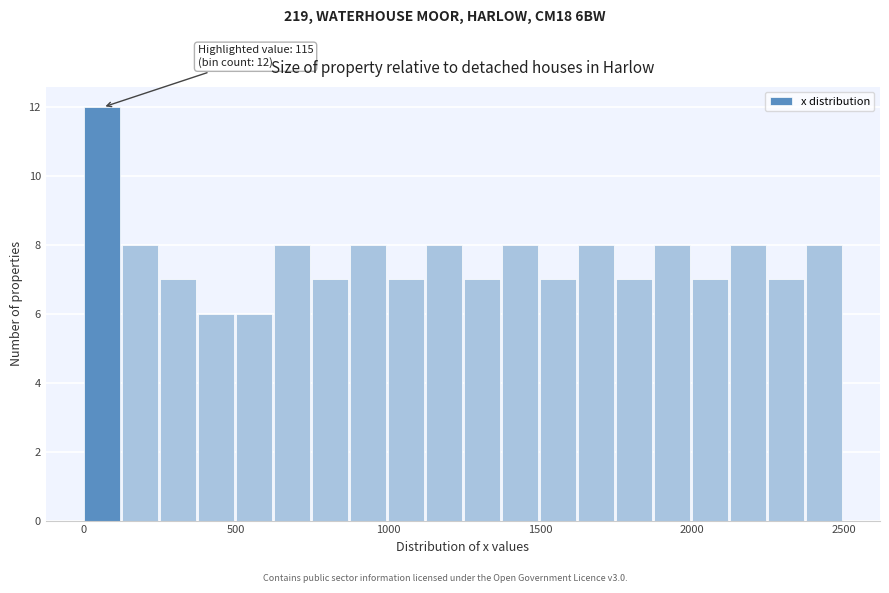

Read against the x-axis, roughly where is the centre of the tallest bar?

50